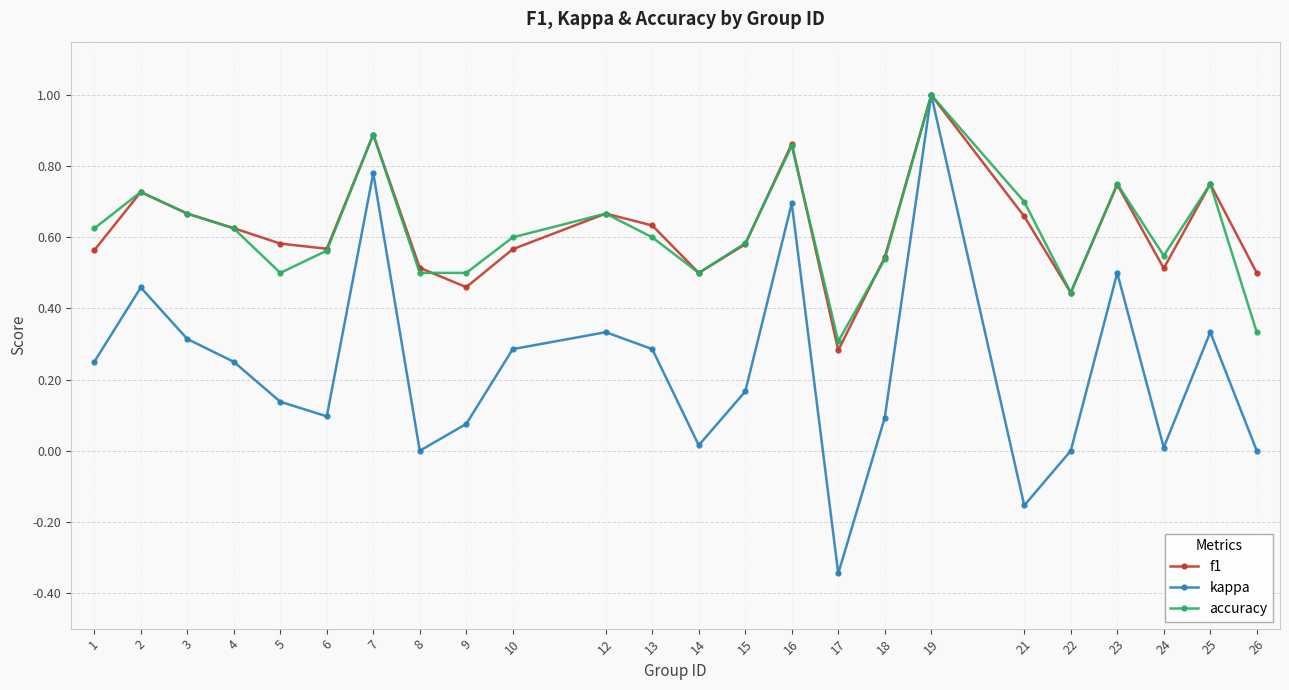

The value of accuracy at 1 is 0.9. True or false?

False